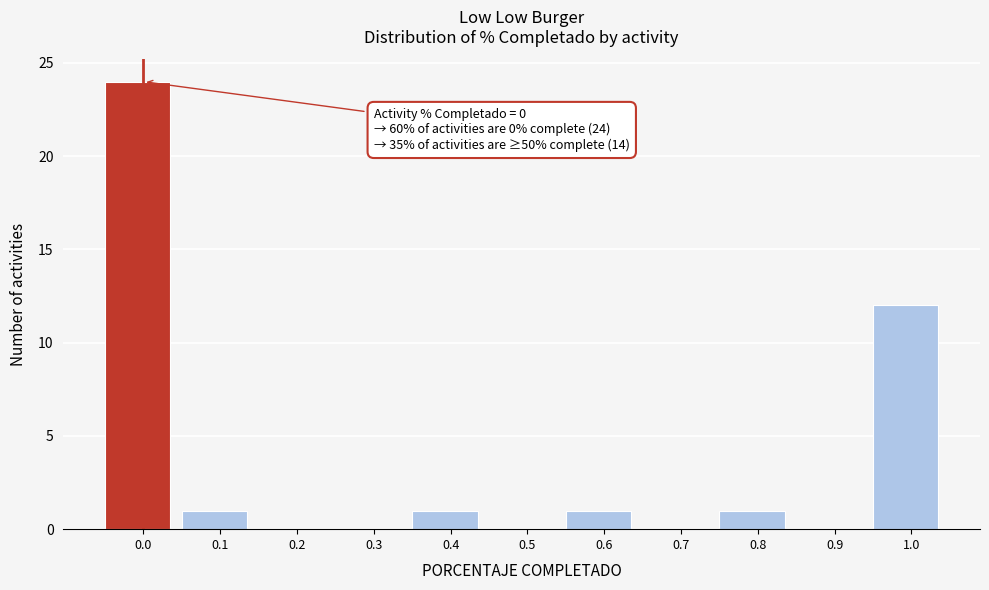

Reading left to right, list all the values displayed in this chart.

0.0=24	0.1=1	0.2=0	0.3=0	0.4=1	0.5=0	0.6=1	0.7=0	0.8=1	0.9=0	1.0=12